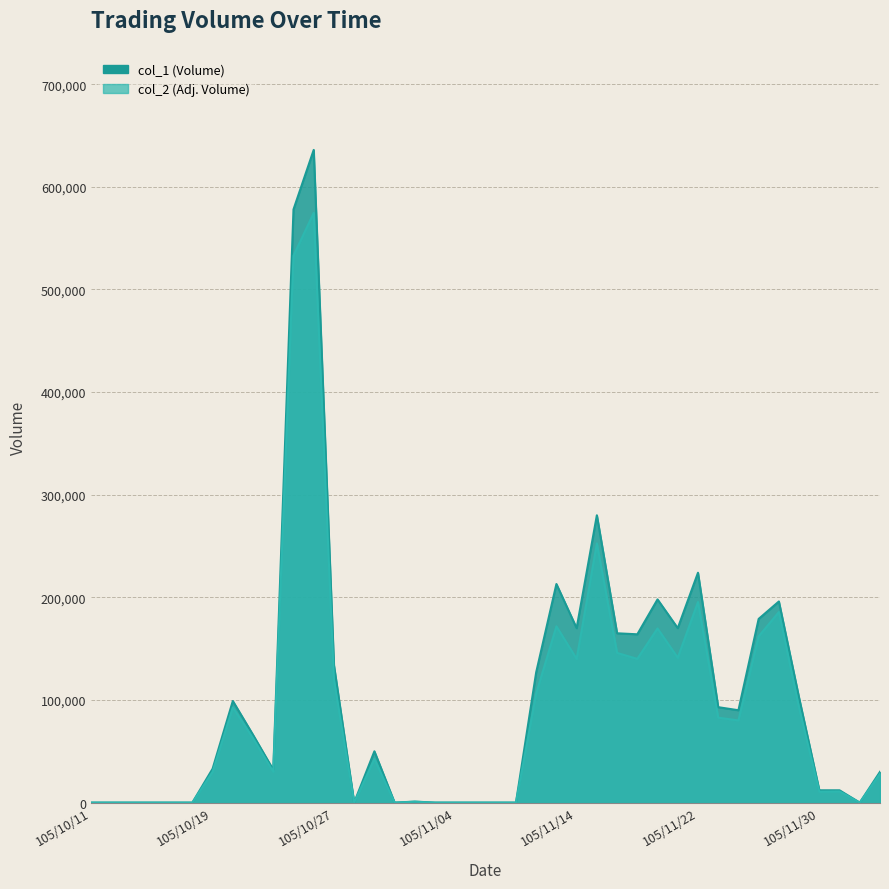

Is it true that col_2 equals 92340 at 105/11/29?

True